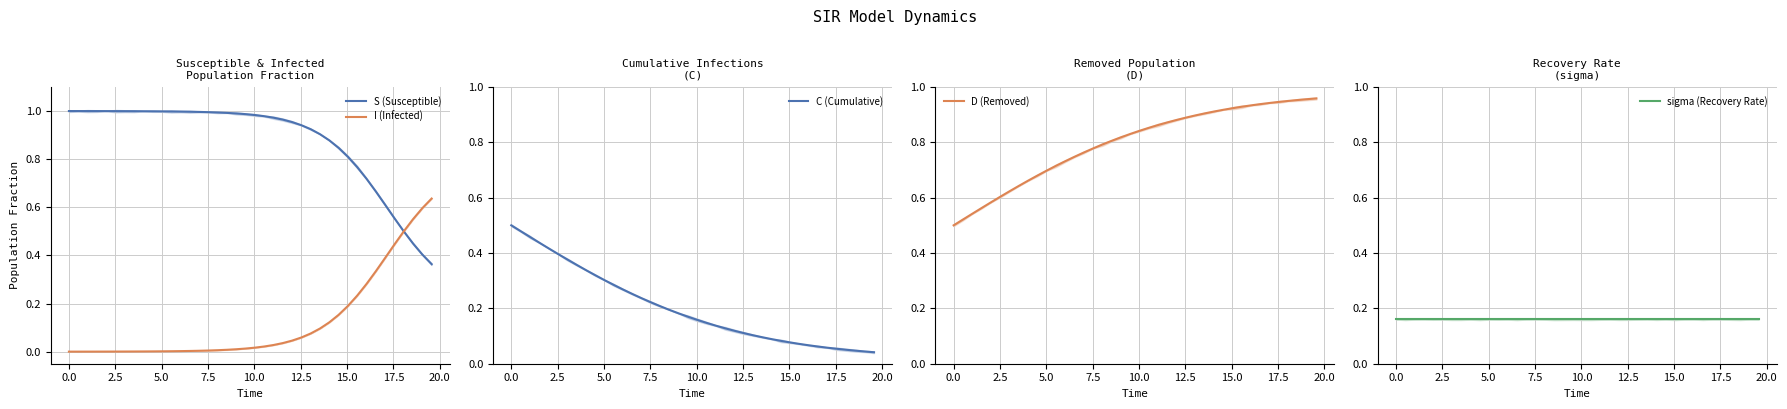

What position from the left is 15.0?

8